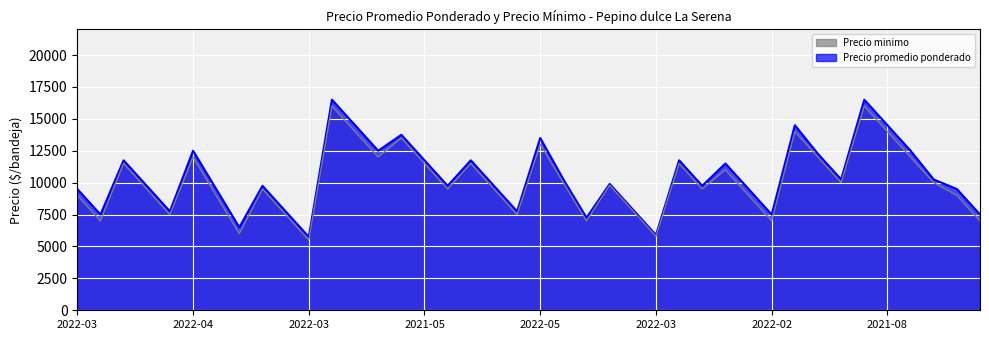

At 2021-08-02, list the series in order from smallest to largest.

Precio minimo, Precio promedio ponderado